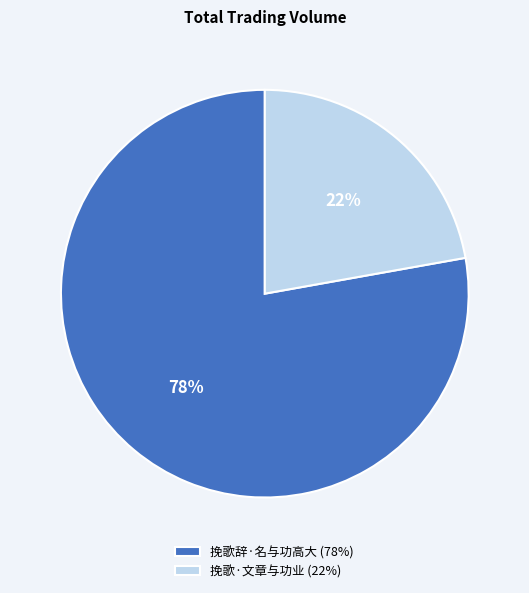

Is 挽歌·文章与功业 the majority of the pie?

No